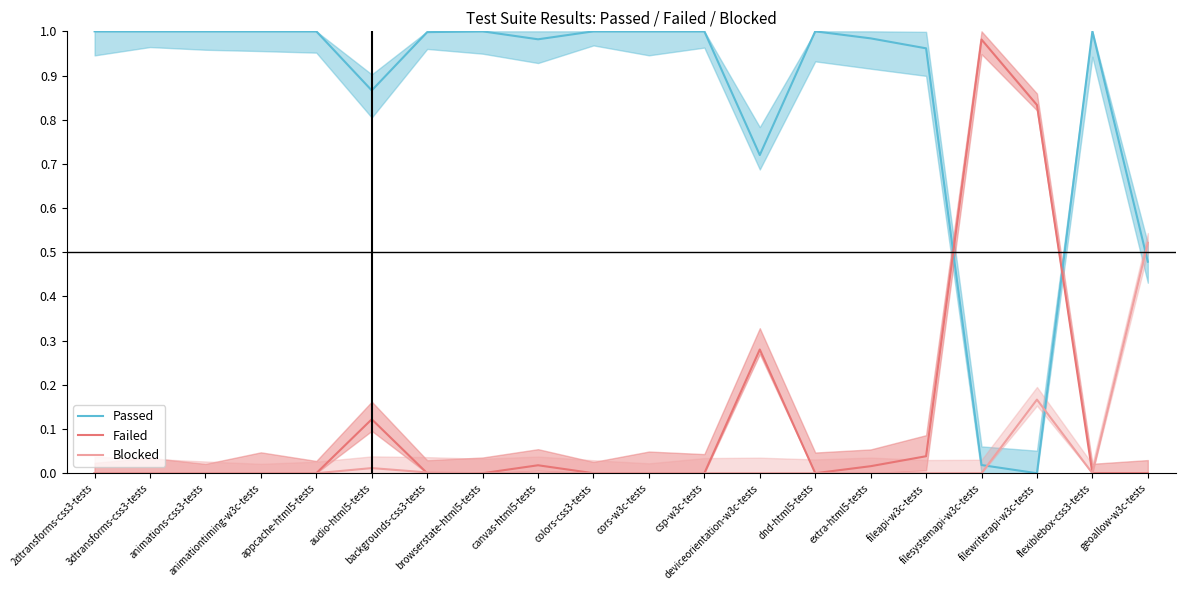

What is the sum of all Passed values?

17.0